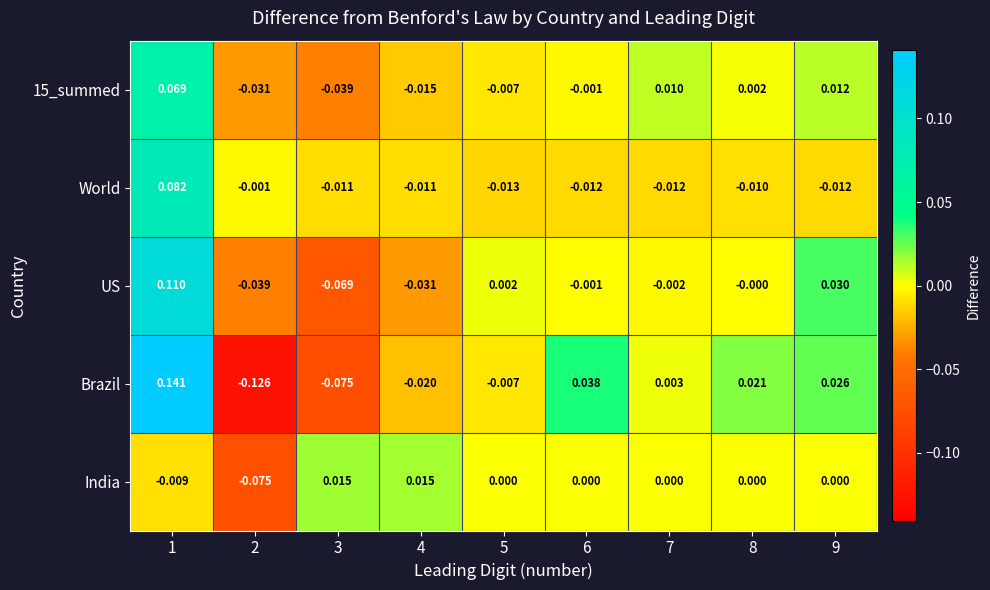

At how many categories does at least one series exceed 0?

8